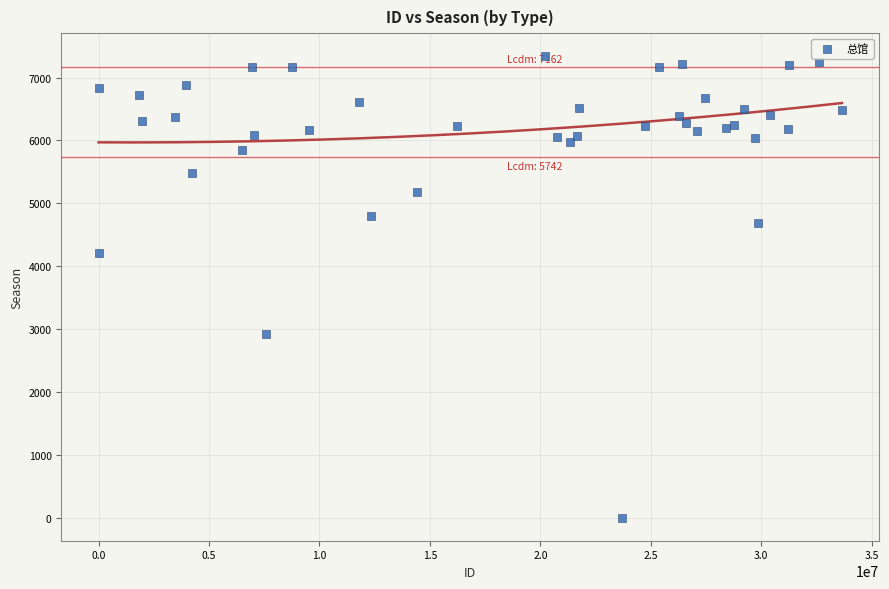

What Y value in the scatter plot is closest to 3670?

4203